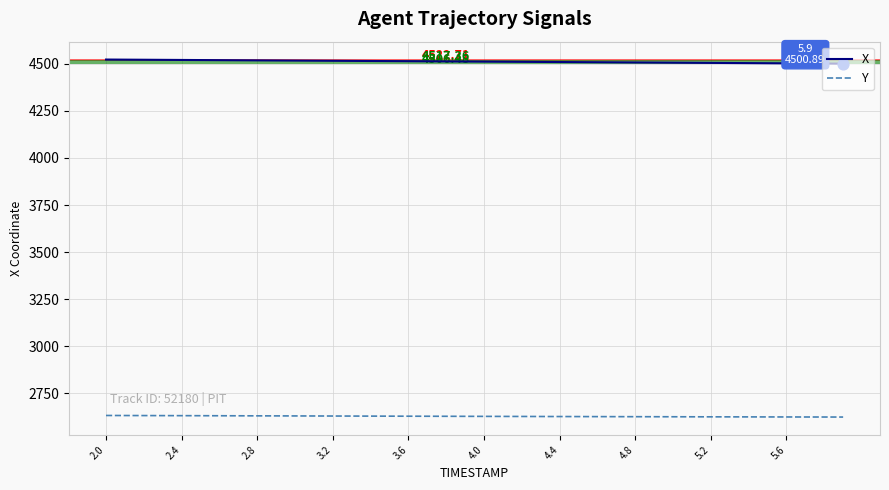

List the series in order of their overall mean, lowest first.

Y, X